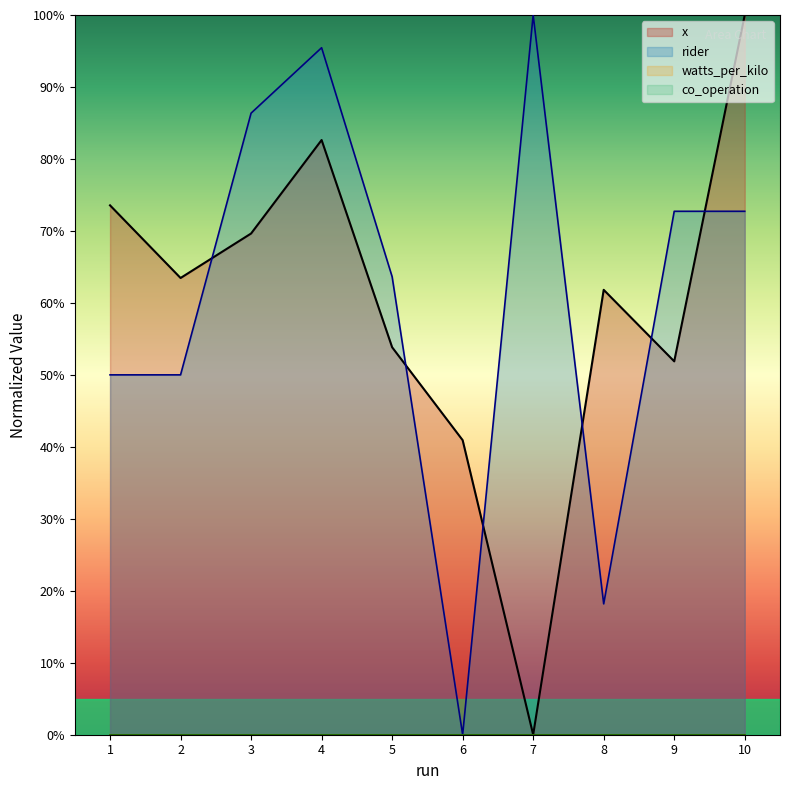

What is the value of the rider point at the 8th from the left?

18.2